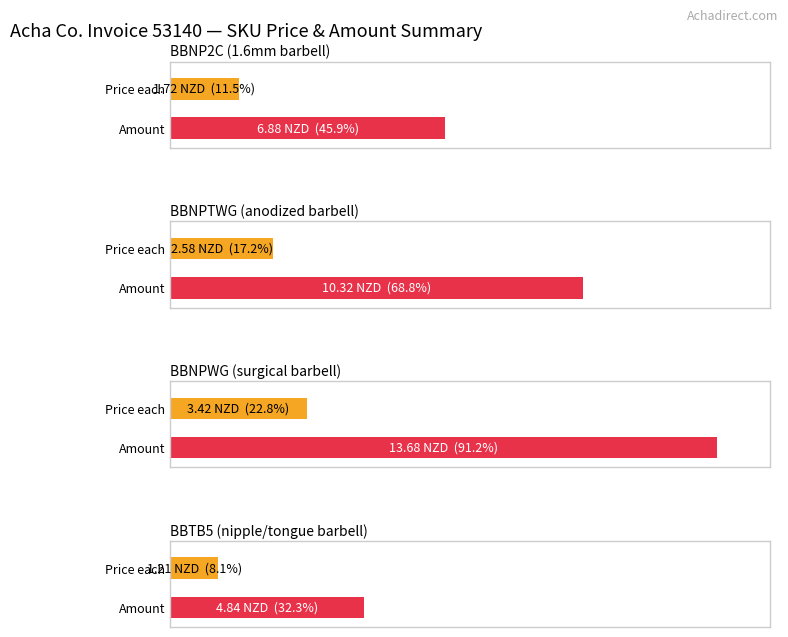

Does the chart contain stacked bars?

No